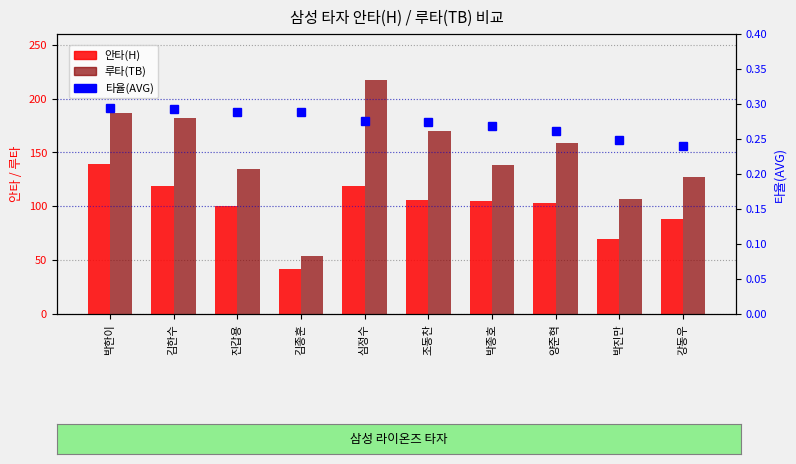

The 루타(TB) series shows 247.9 at 조동찬. True or false?

False